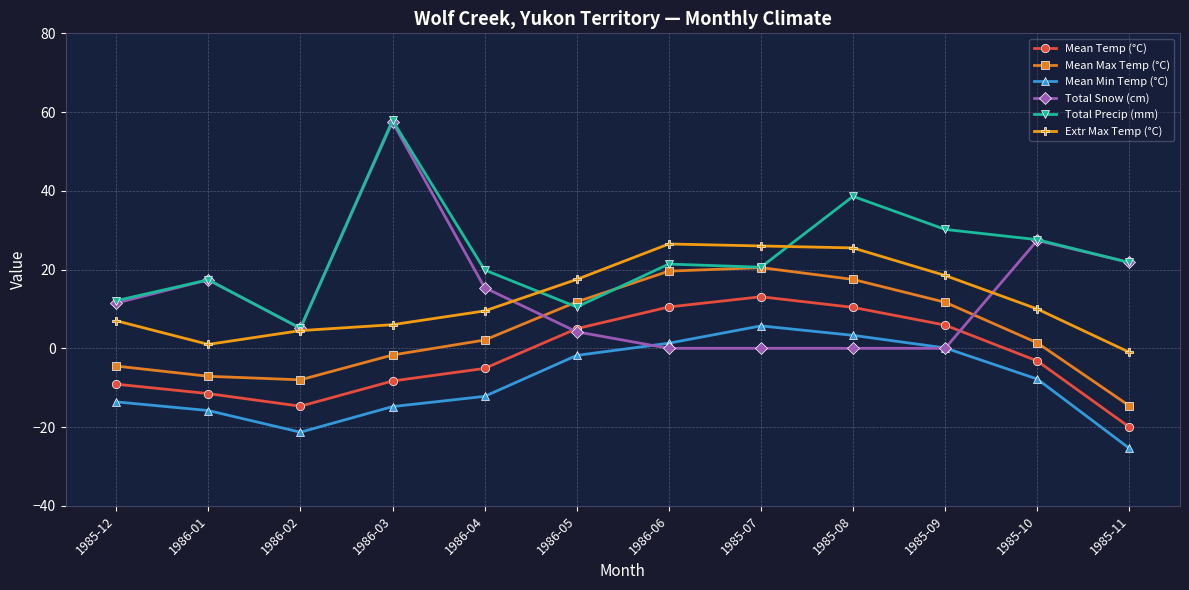

Is it true that Mean Max Temp (°C) equals -8.0 at 1986-02?

True